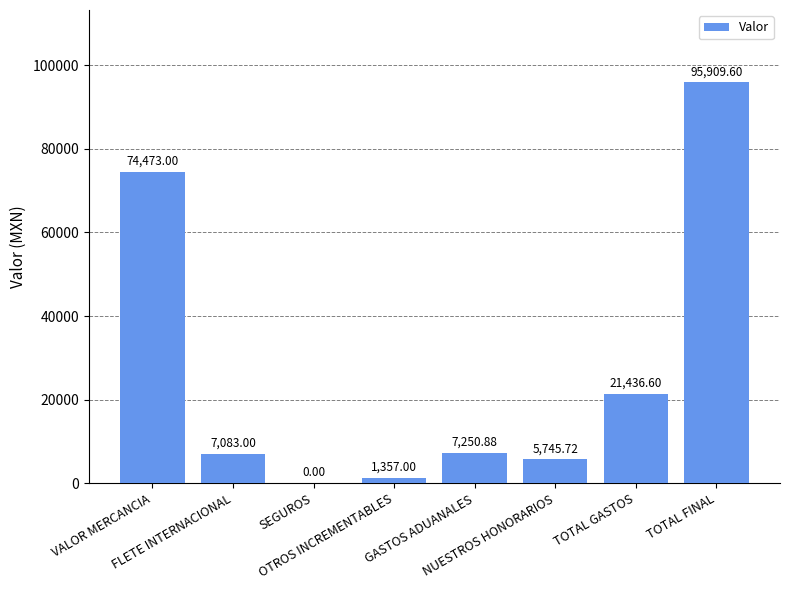

Is it true that the value at TOTAL FINAL is 143796.0?

False